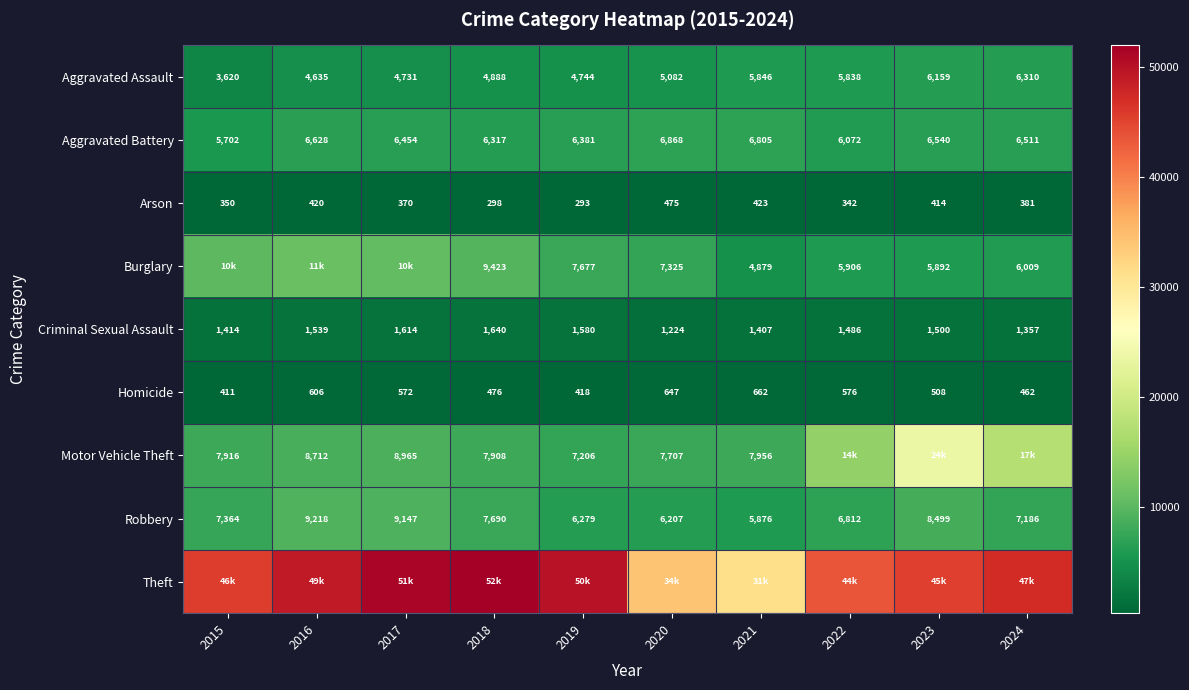

Where does the Aggravated Assault series first go above 5082?

2021